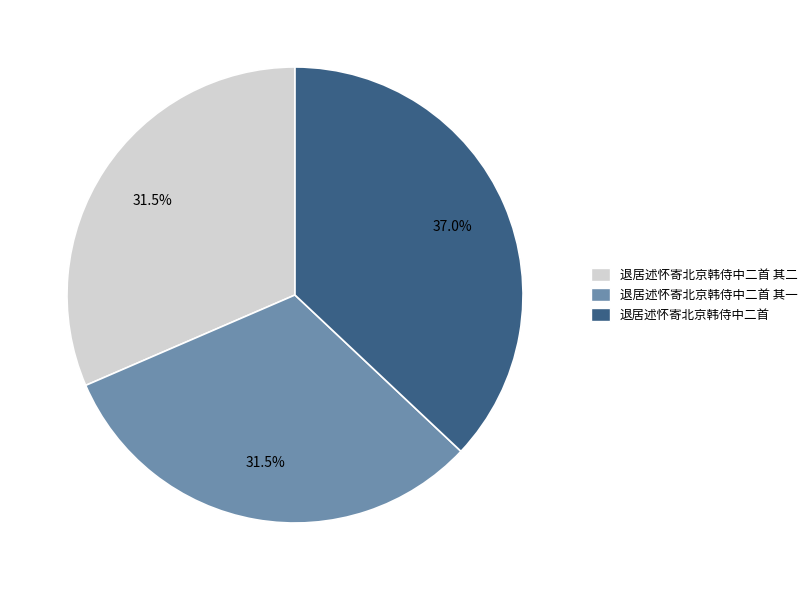

Is there a majority slice in this chart?

No